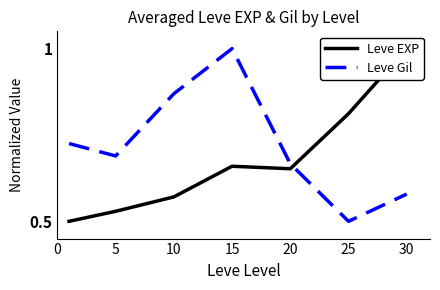

Reading right to left, extract all data points from this chart.

Leve EXP: 1.0	0.8	0.7	0.7	0.6	0.5	0.5
Leve Gil: 0.6	0.5	0.7	1.0	0.9	0.7	0.7